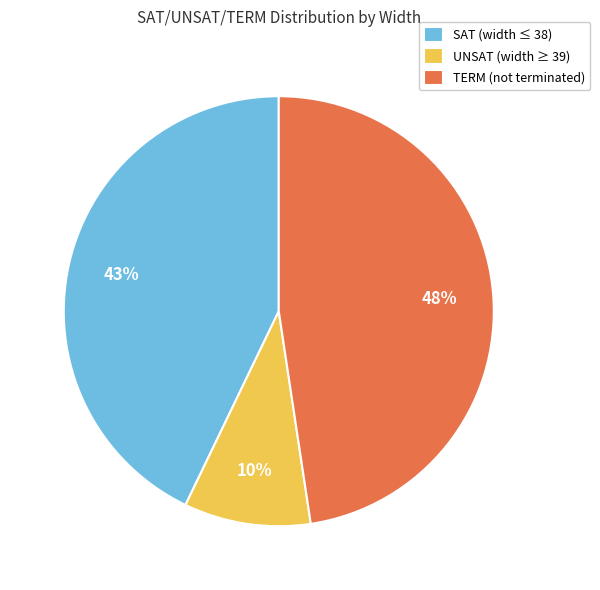

Does any single category account for the majority?

No